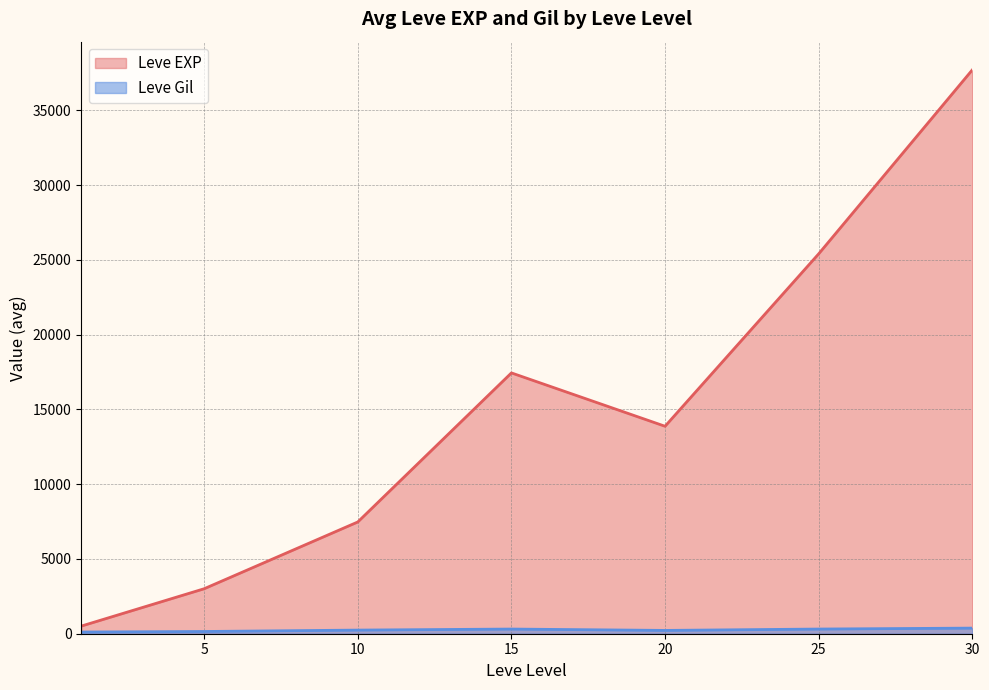

Between 1 and 20, which series saw the biggest shift?

Leve EXP